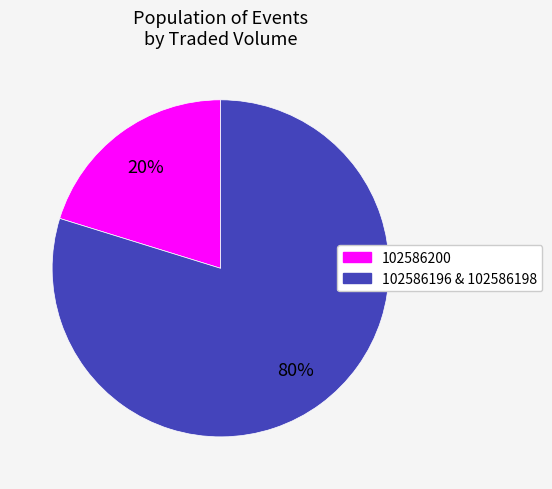

Does any single category account for the majority?

Yes